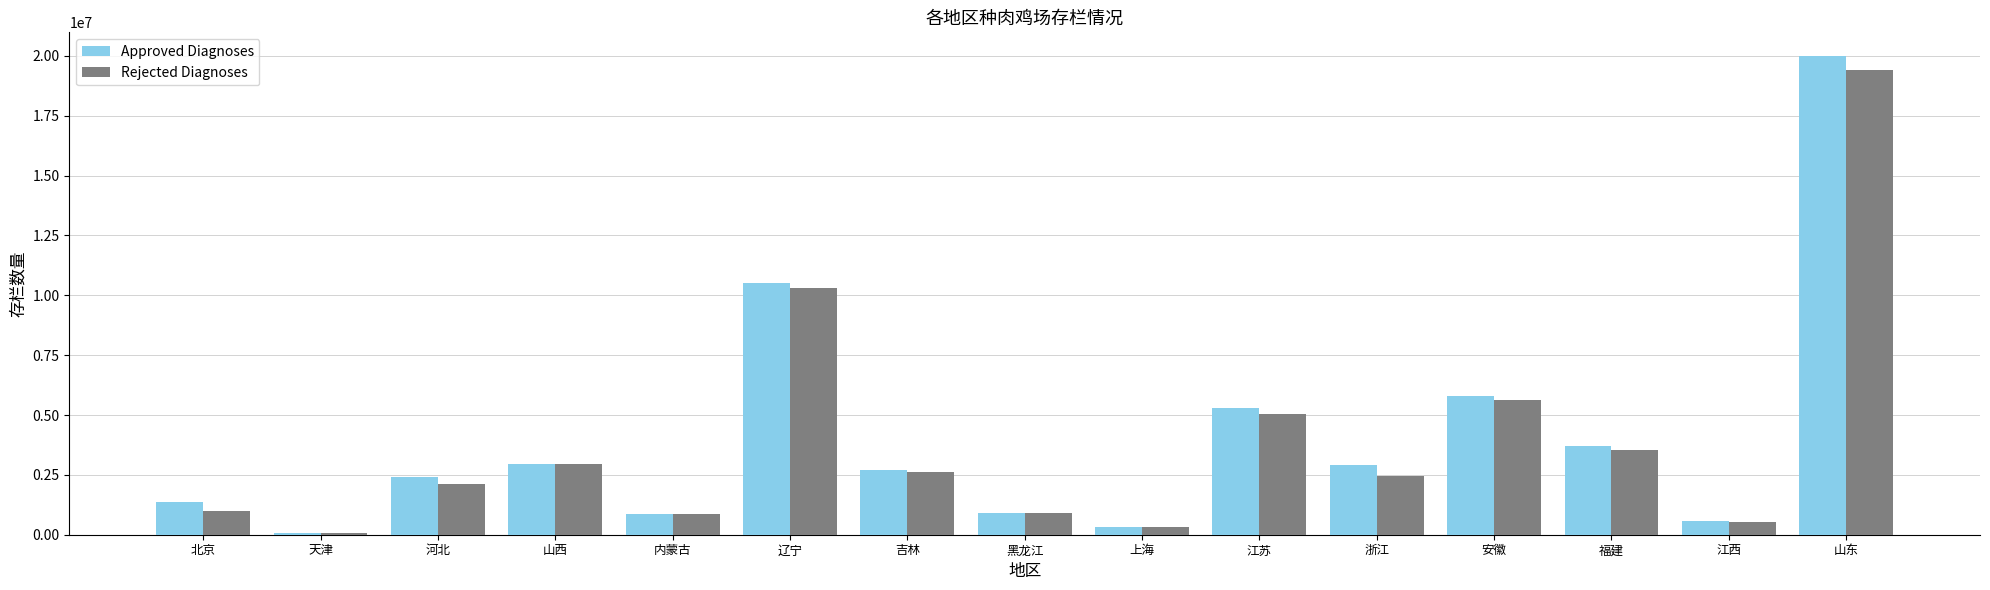

Rank the series at 辽宁 from highest to lowest value.

Approved Diagnoses, Rejected Diagnoses